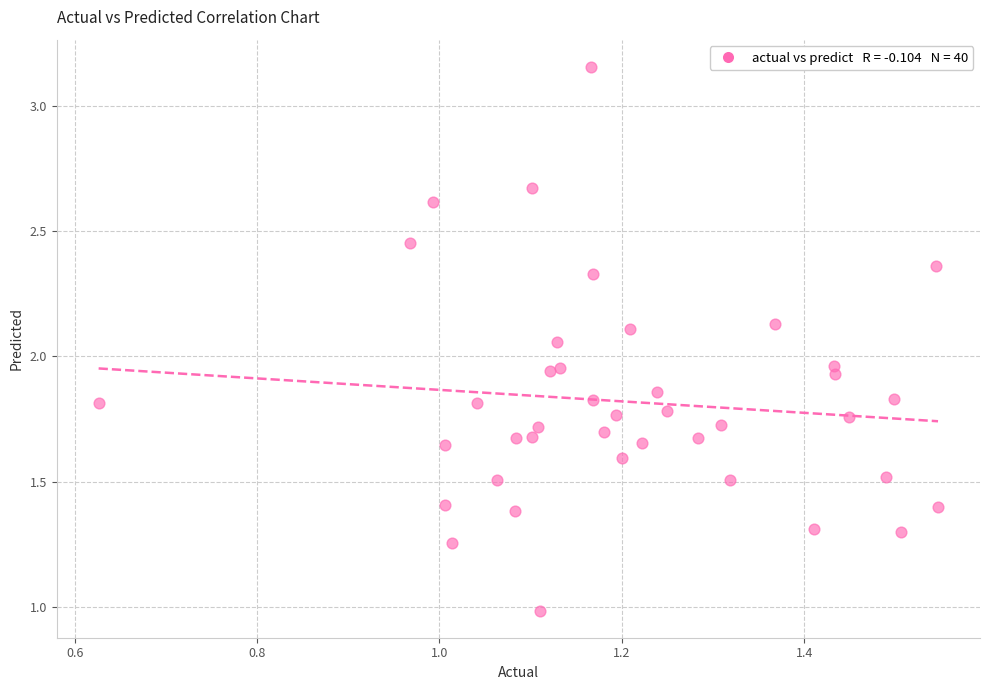

What is the range of Y values (max minus min)?

2.2